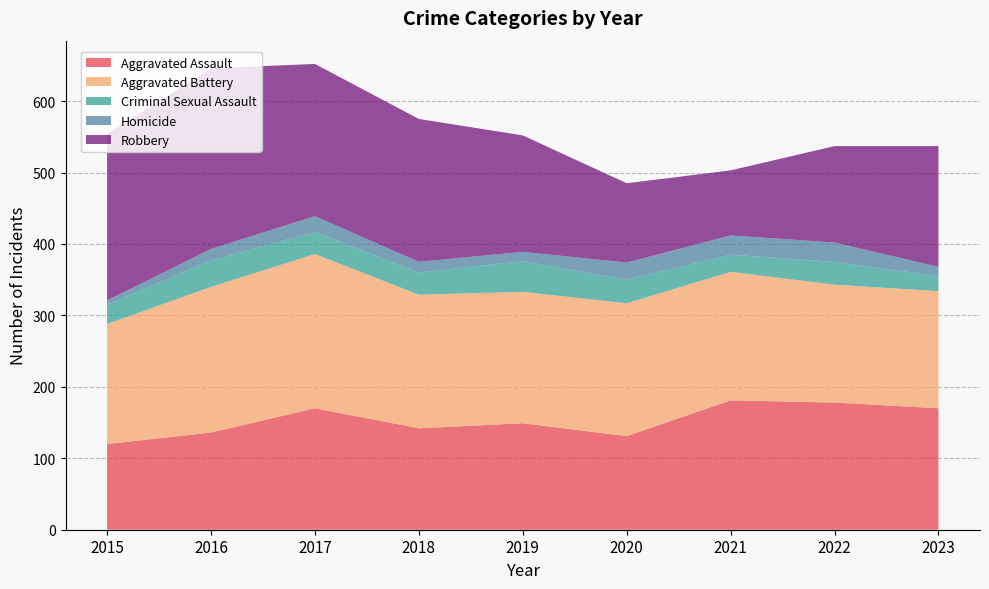

Reading left to right, list all the values displayed in this chart.

Aggravated Assault: 120	136	170	142	149	131	181	178	170
Aggravated Battery: 168	204	216	187	184	186	180	165	164
Criminal Sexual Assault: 27	37	31	31	43	33	24	32	21
Homicide: 6	16	22	15	13	24	27	27	13
Robbery: 233	253	213	200	163	111	91	135	169